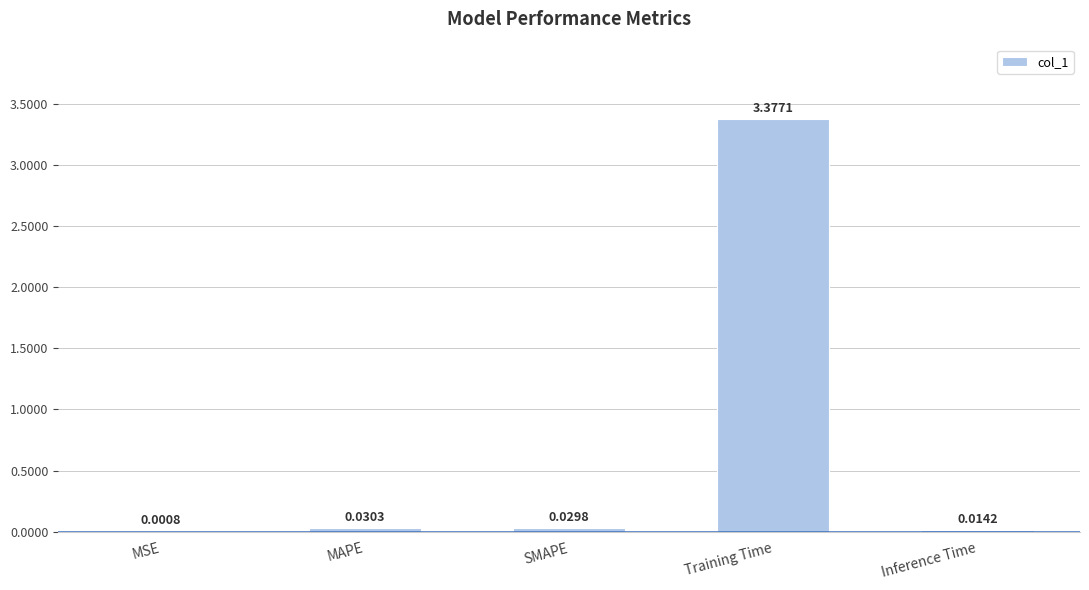

Which category has the highest value across all series?

Training Time